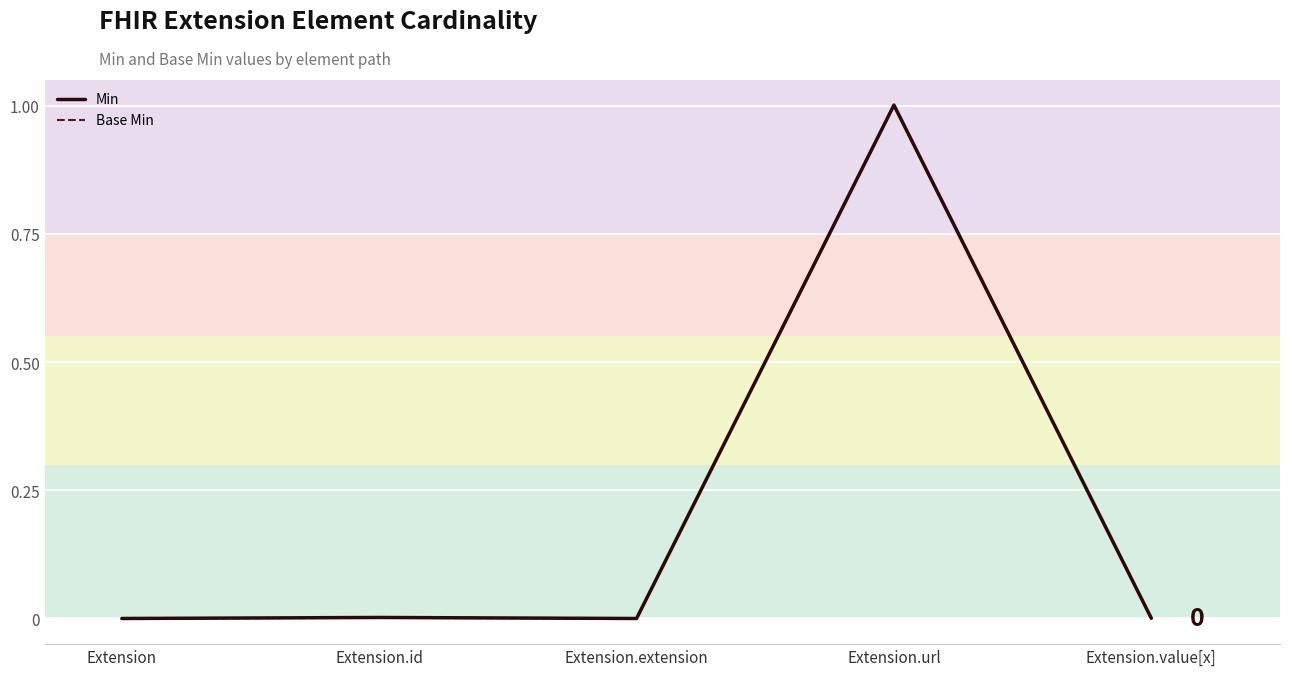

How many distinct data groups are displayed?

2